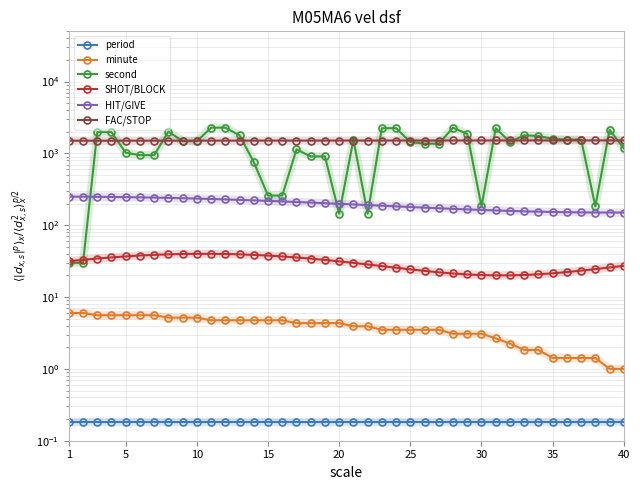

The value of minute at 10 is 4.7. True or false?

True